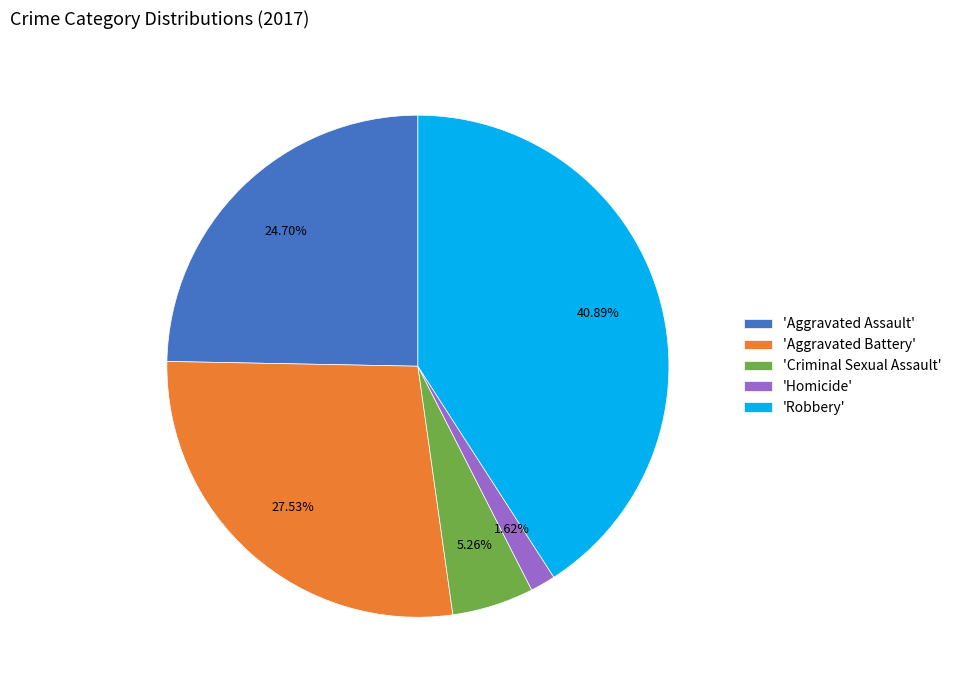

Rank the categories by value from highest to lowest.

'Robbery', 'Aggravated Battery', 'Aggravated Assault', 'Criminal Sexual Assault', 'Homicide'